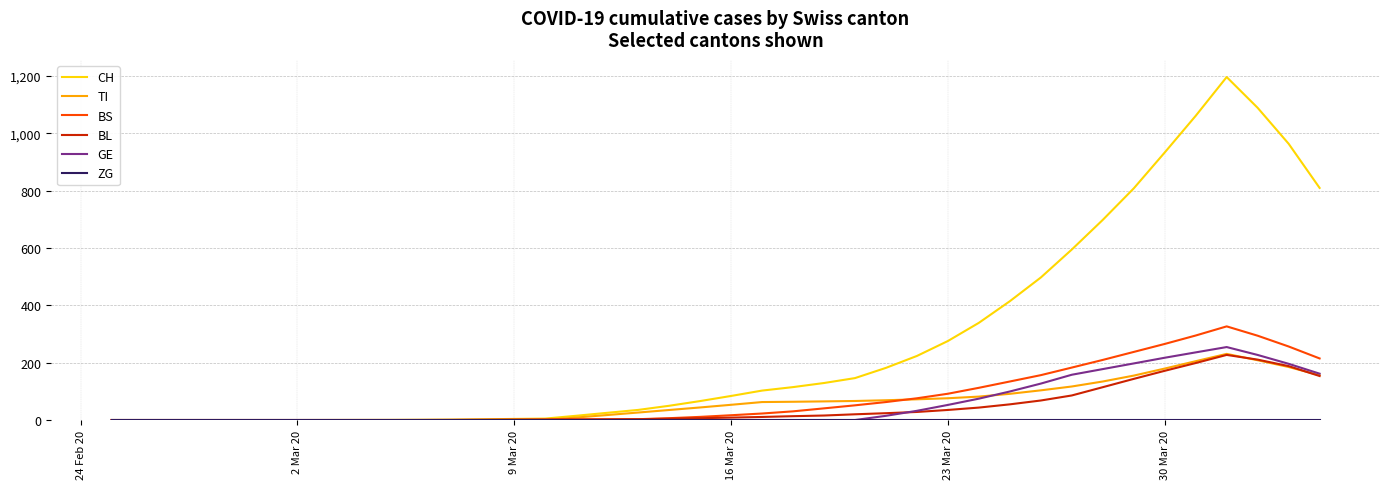

What is the greatest value displayed?

1196.6